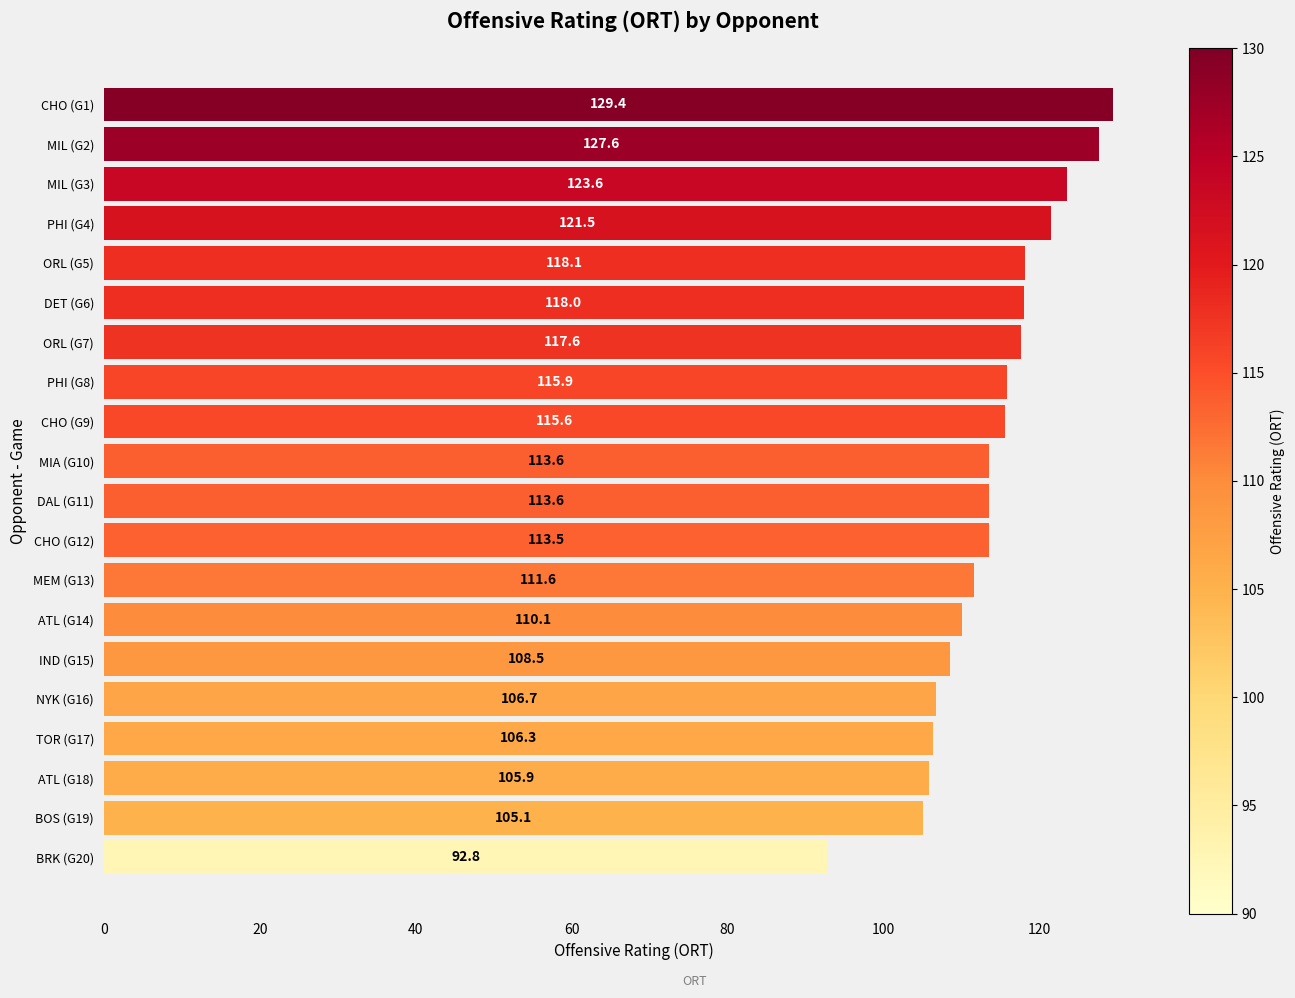

The chart shows a value of 138.4 at TOR (G17). True or false?

False